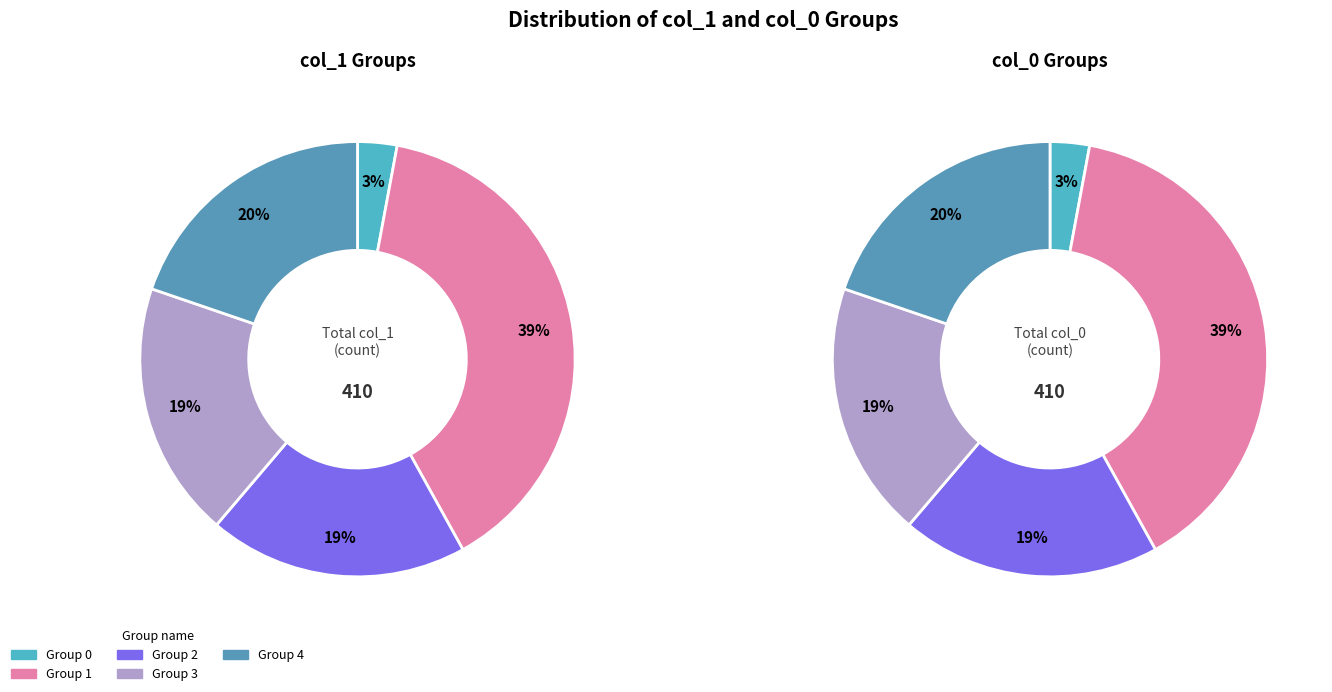

To the nearest percent, what is the difference between the 0 and 4 slice percentages?

17%